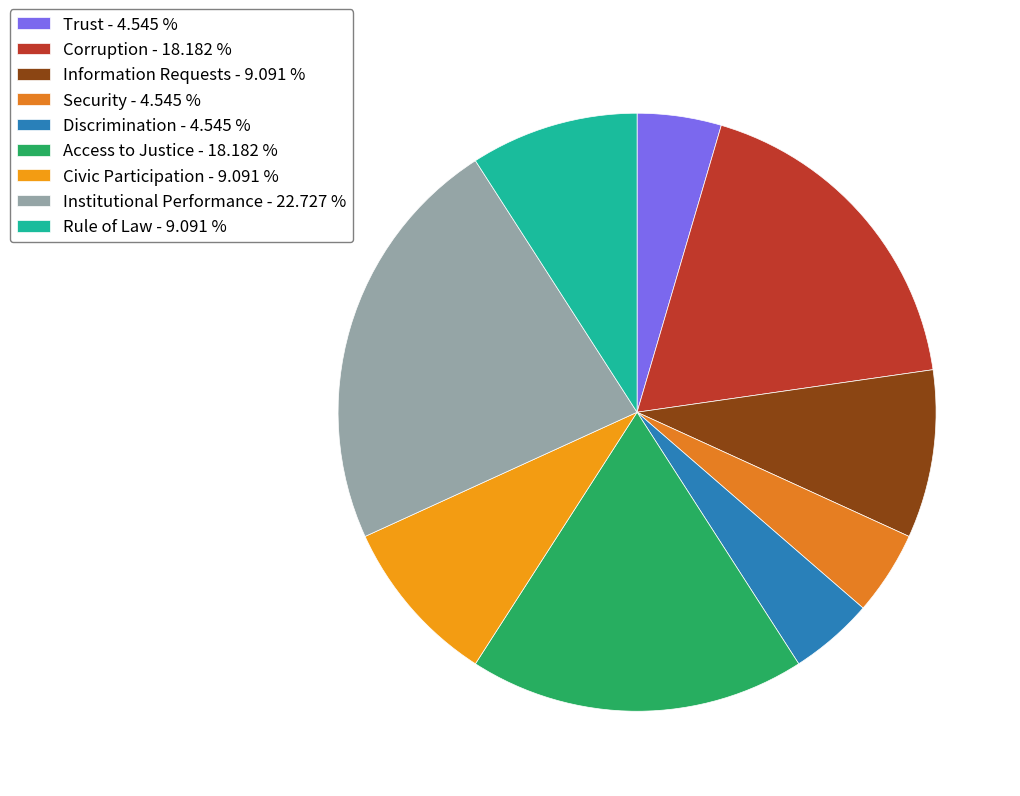

What percentage is the Institutional Performance slice, to the nearest percent?

23%